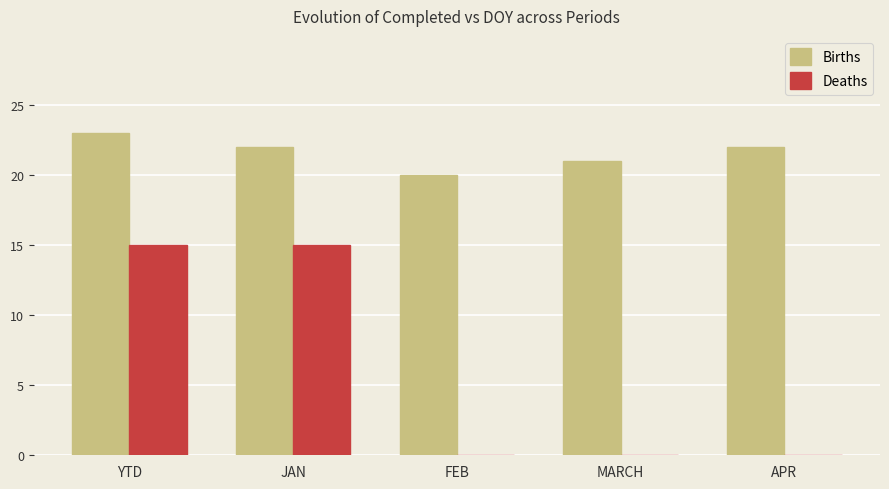

How many groups of bars are there?

5